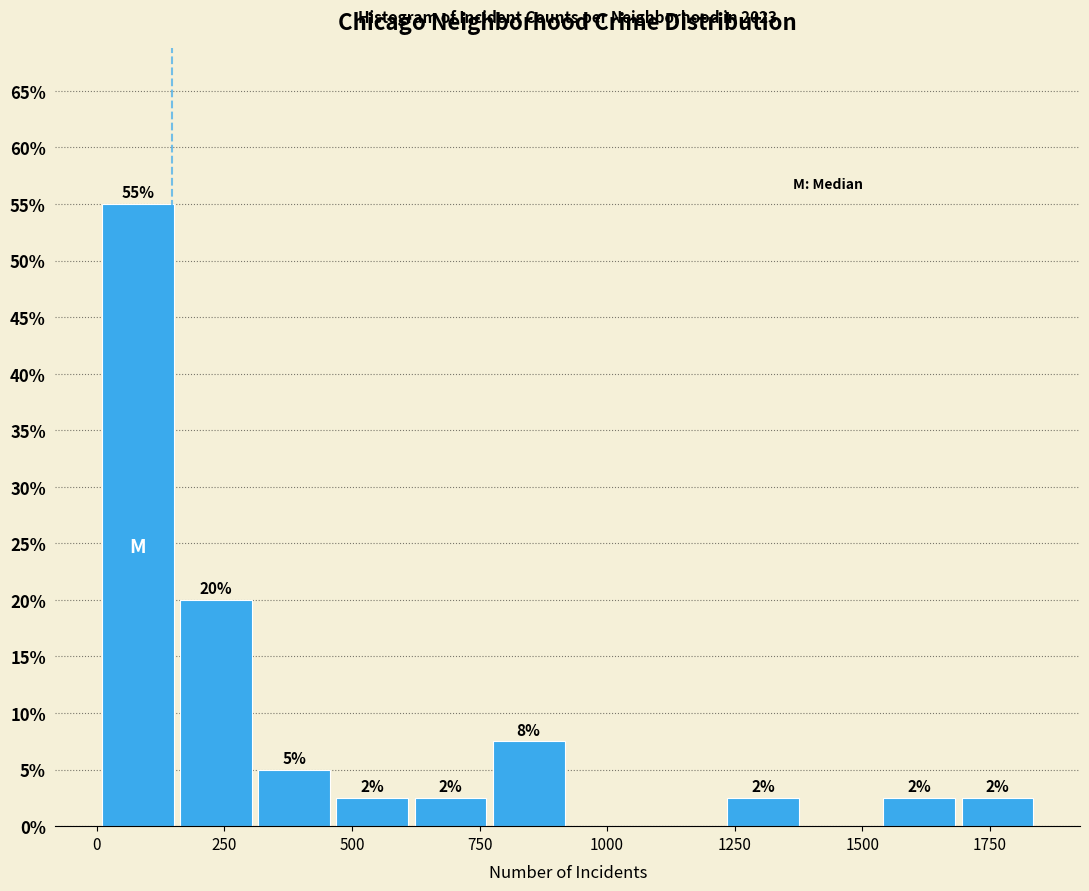

Around what value on the x-axis is the tallest bar? Give the approximate position of its centre, as read against the axis.

100